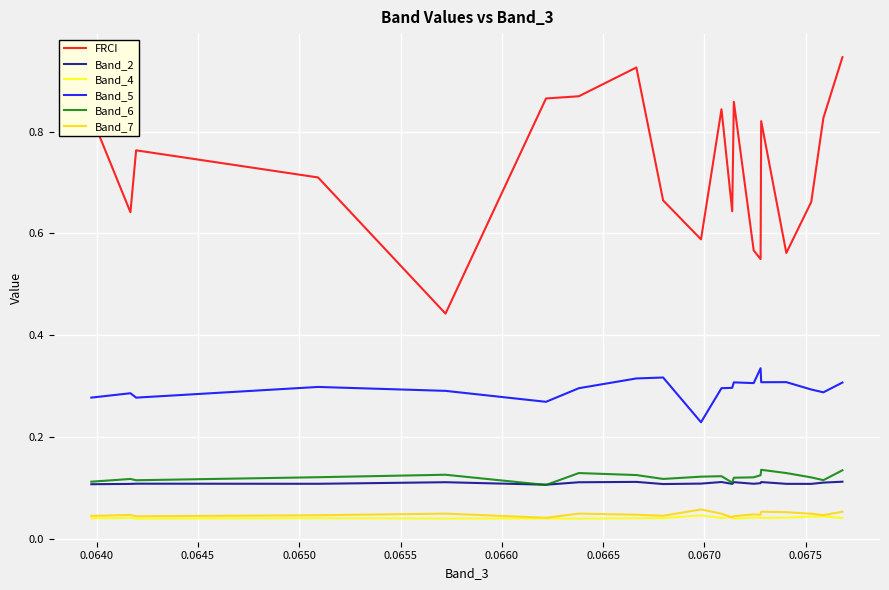

Which series has the largest total across all categories?

FRCI